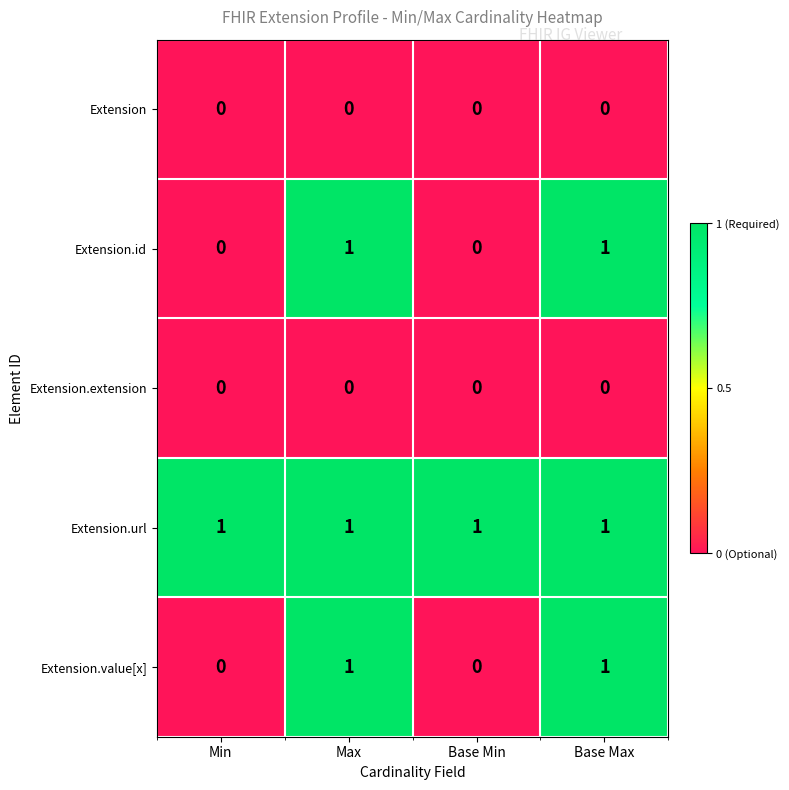

Reading left to right, transcribe all the data shown in this chart.

Extension: 0	0	0	0
Extension.id: 0	1	0	1
Extension.extension: 0	0	0	0
Extension.url: 1	1	1	1
Extension.value[x]: 0	1	0	1